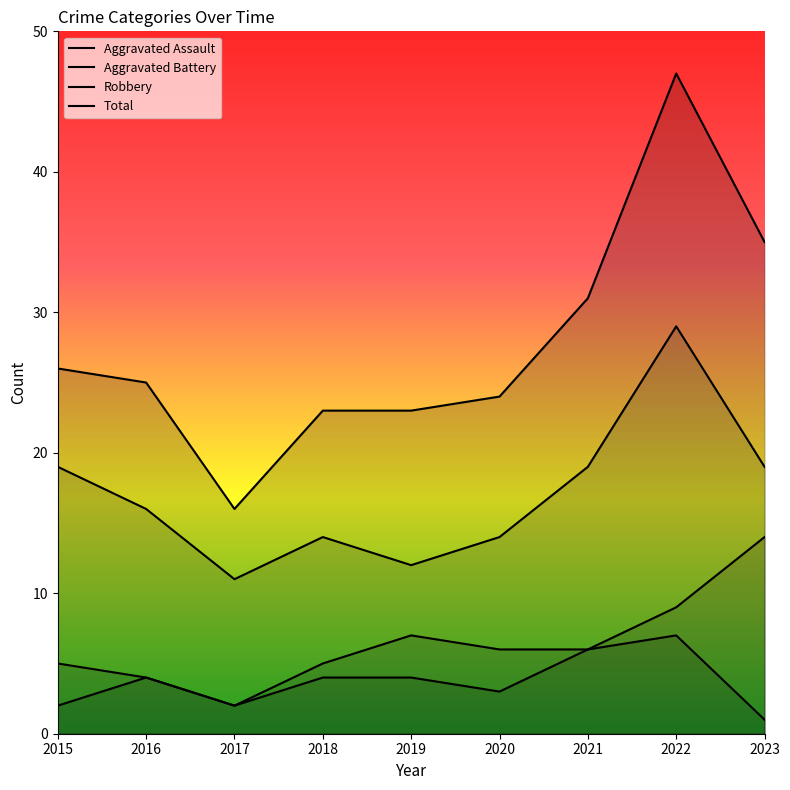

True or false: Robbery and Aggravated Battery intersect in this chart.

False